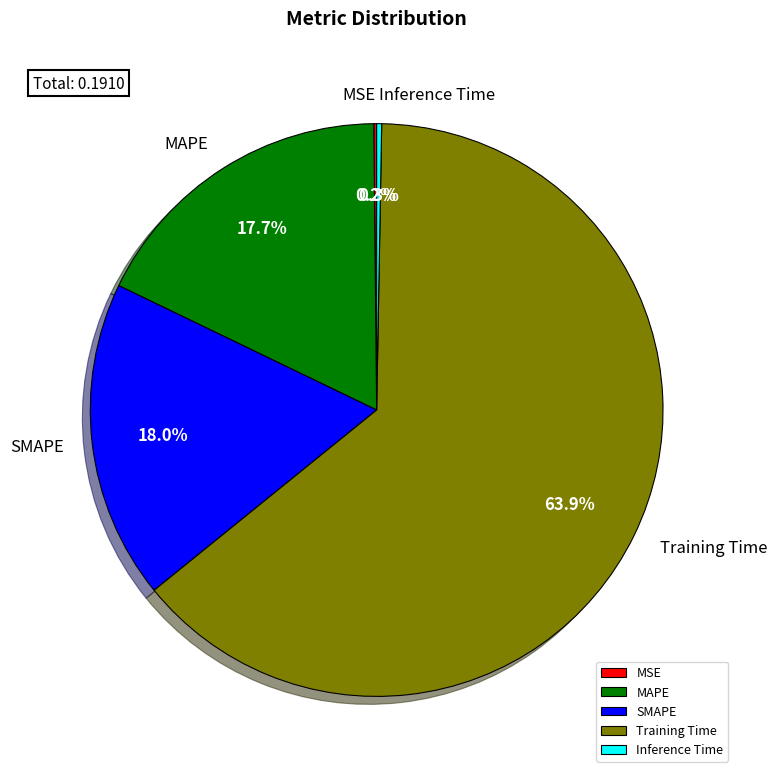

To the nearest percent, what is the combined percentage of Training Time and Inference Time?

64%